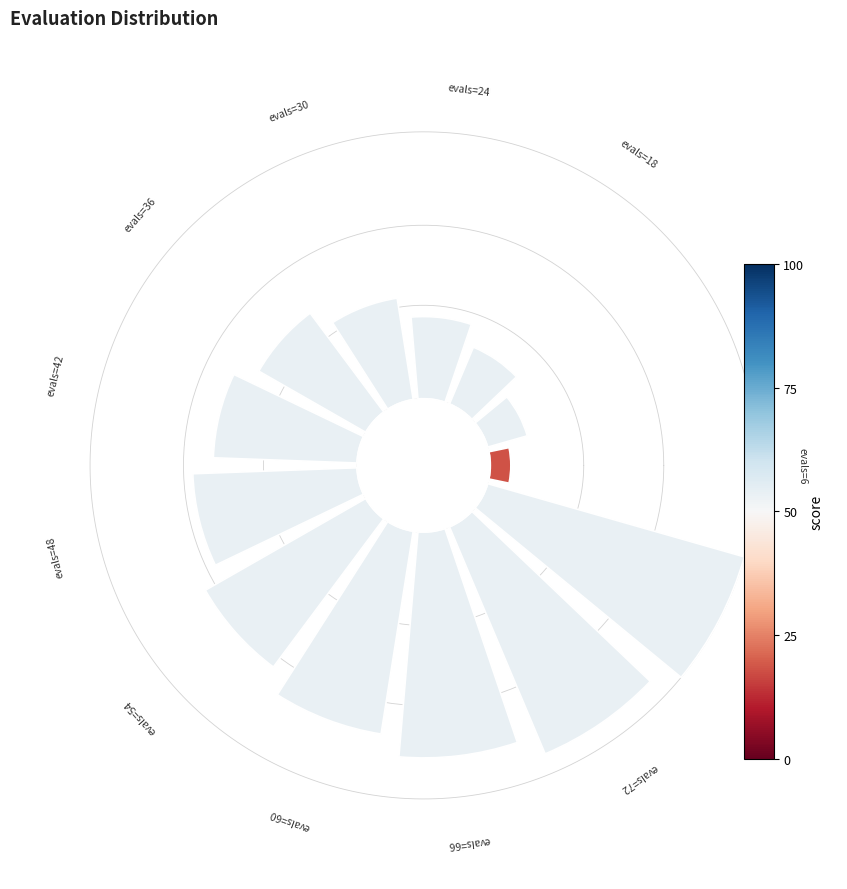

How many segments does this pie chart have?

13